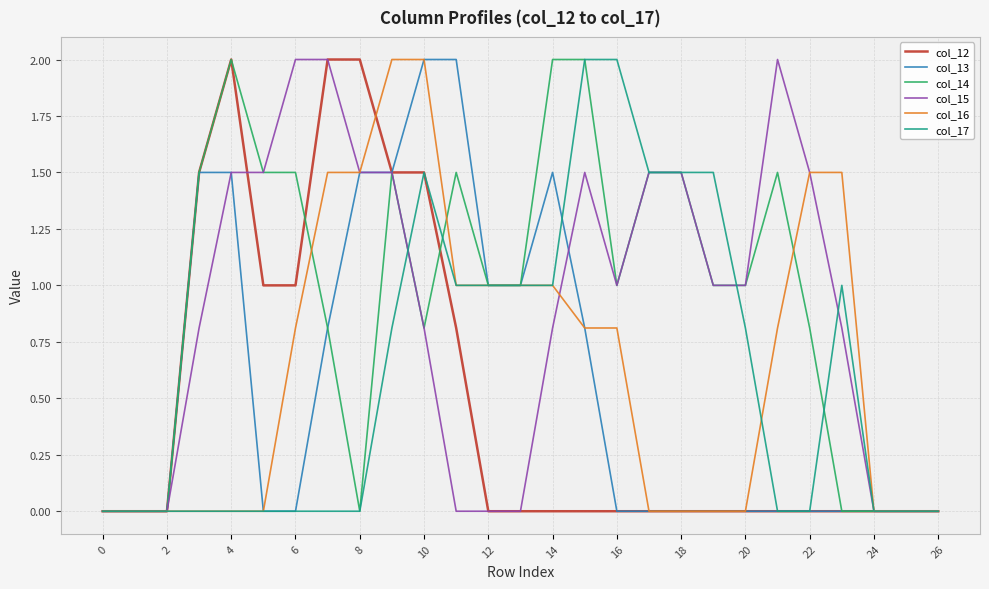

What is the greatest value displayed?

2.0